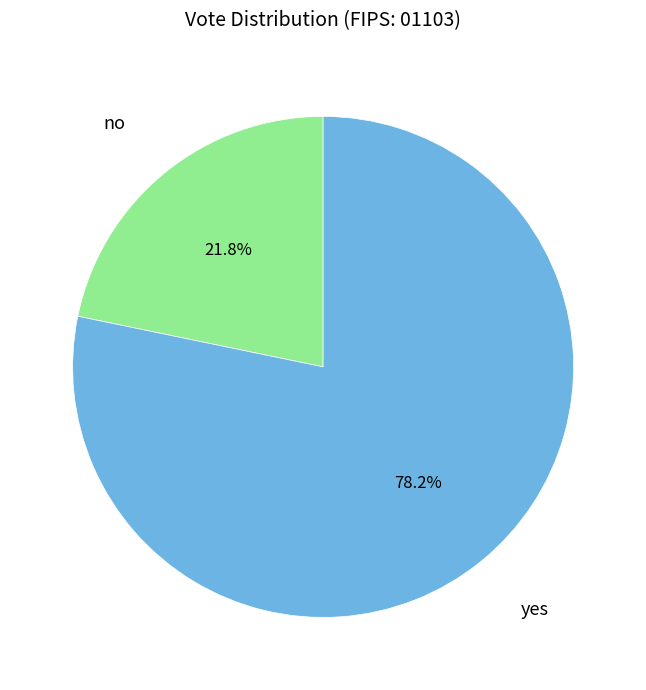

Count the number of slices in the pie.

2